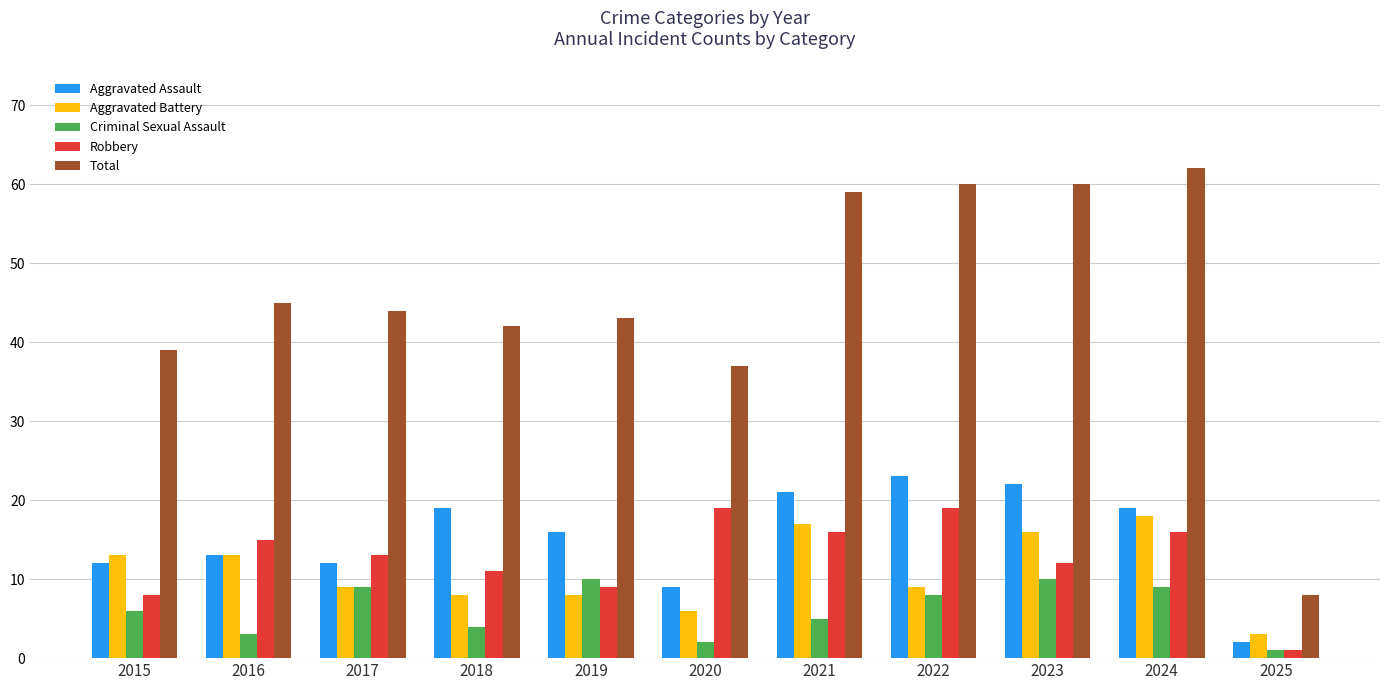

What is the difference between the maximum and minimum values in the Aggravated Battery series?

15